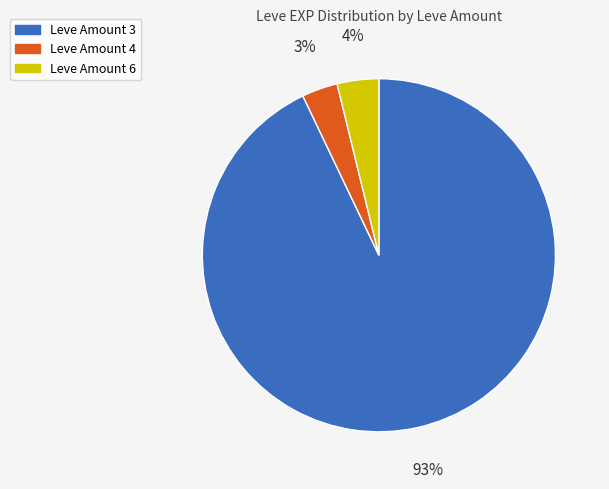

Which slice is the largest?

Leve Amount 3